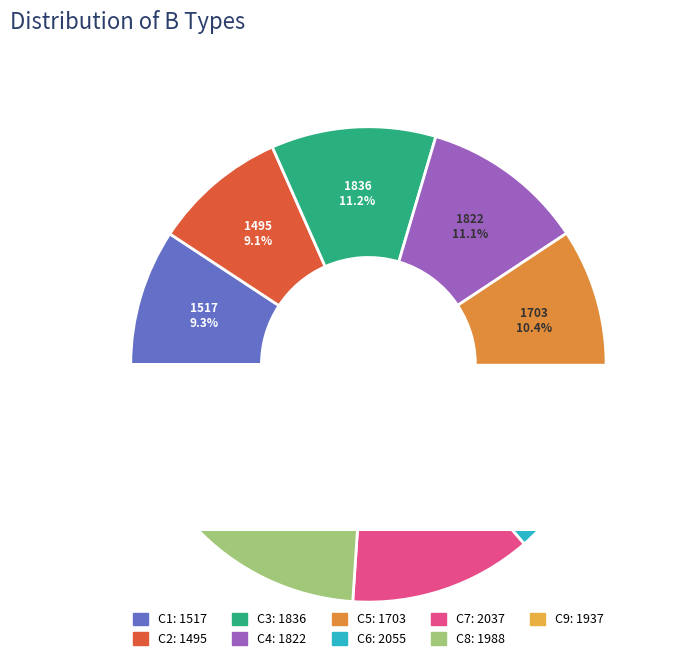

Is there any slice that represents more than half of the pie?

No